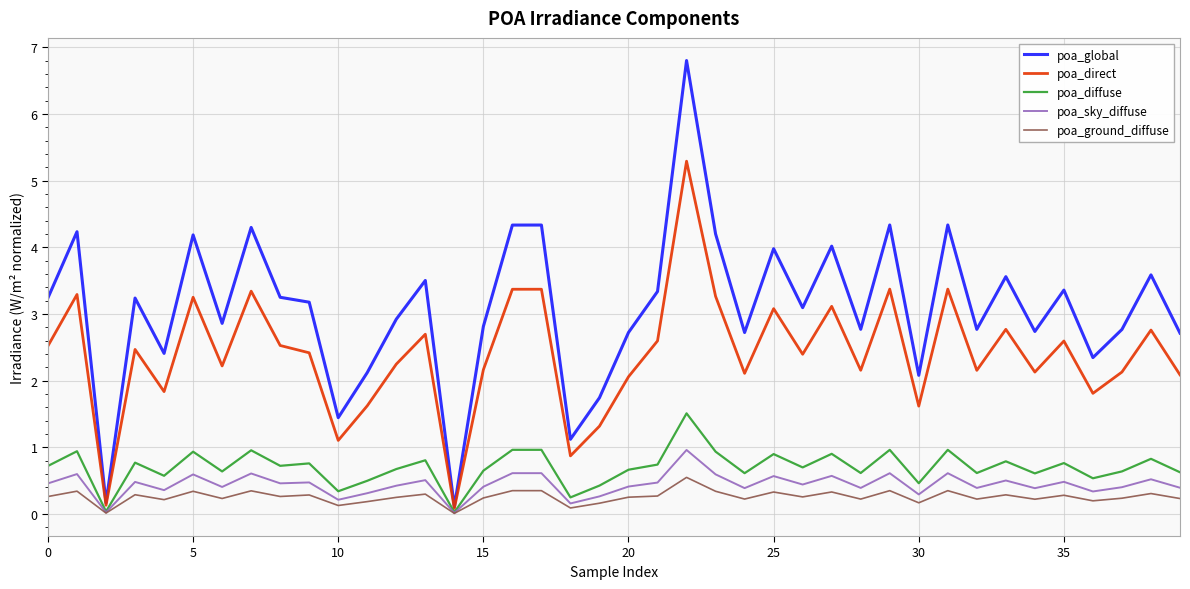

What is the maximum value shown in the chart?

6.8